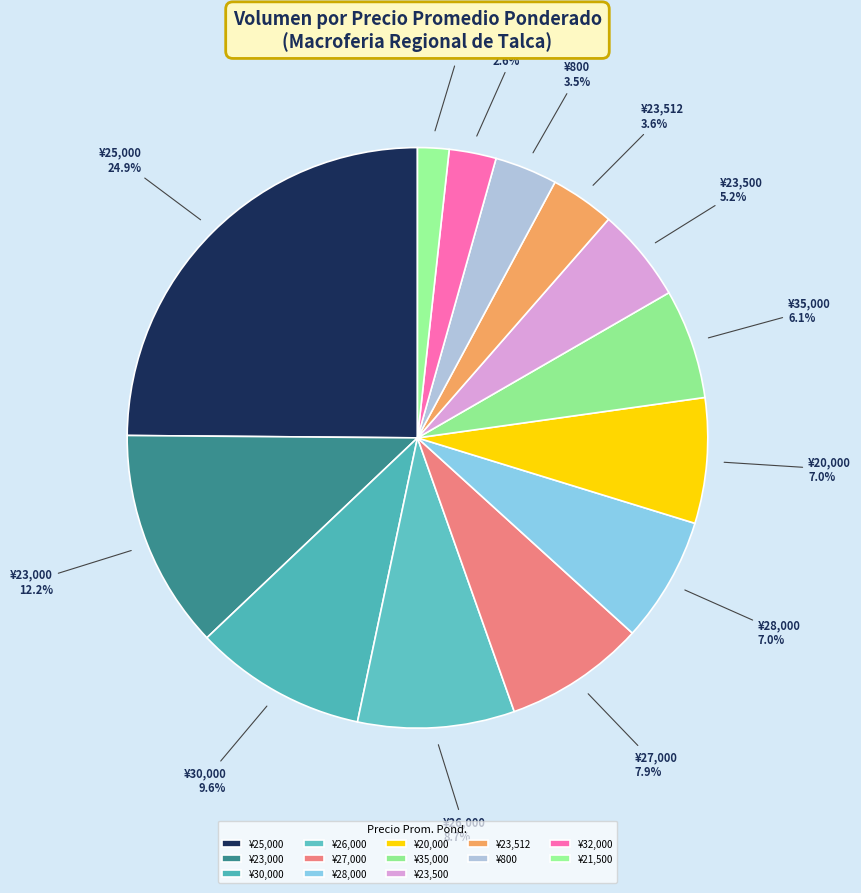

To the nearest percent, what is the difference between the largest and smallest slice percentages?

23%